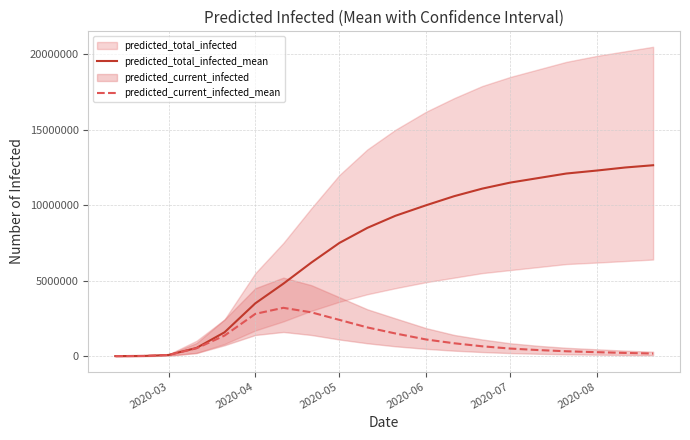

In predicted_current_infected_mean, how many points are higher than both neighbors (excluding endpoints)?

1